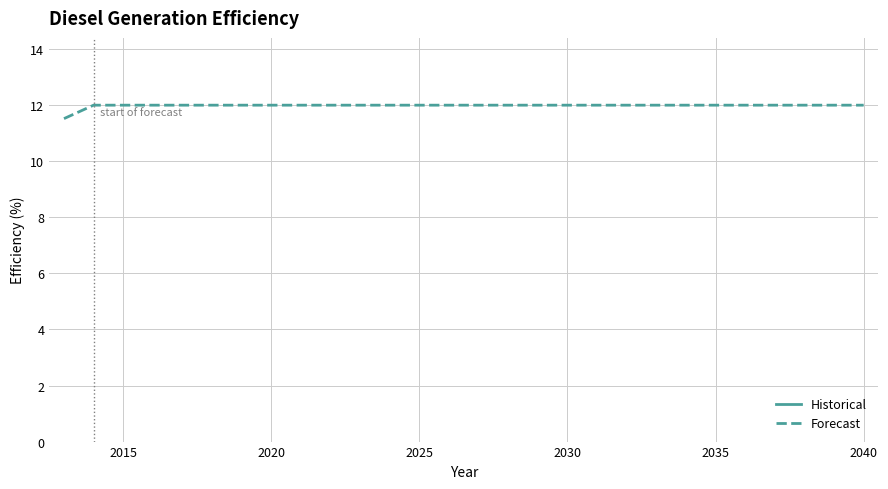

The chart shows a value of 21.2 at 2033. True or false?

False